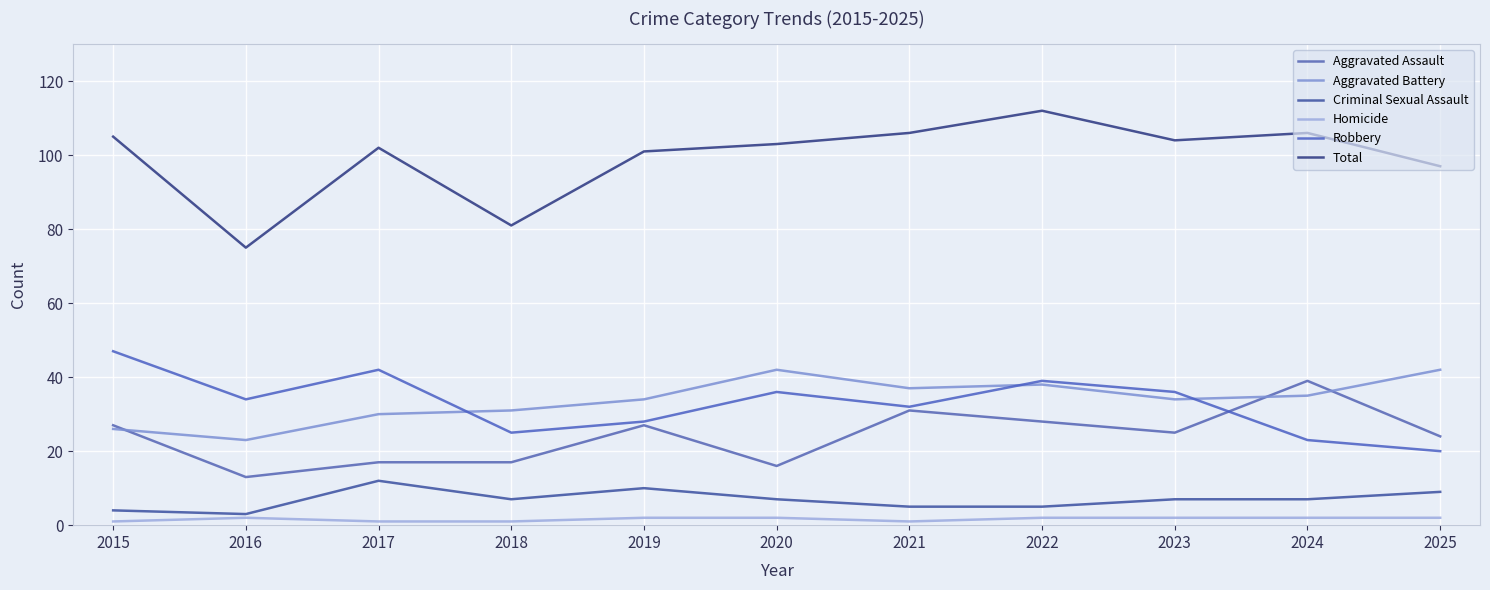

At which category does Total reach its first local valley?

2016